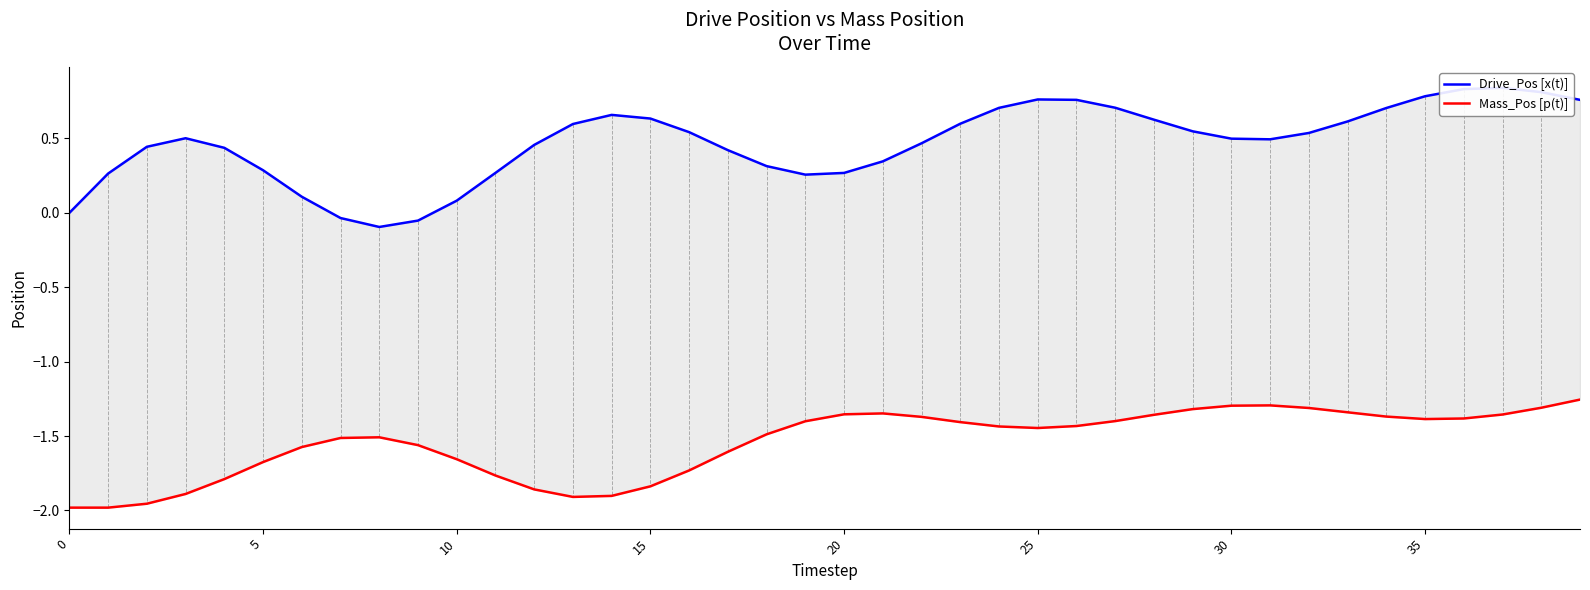

The Drive_Pos [x(t)] series shows 0.4 at 16. True or false?

False